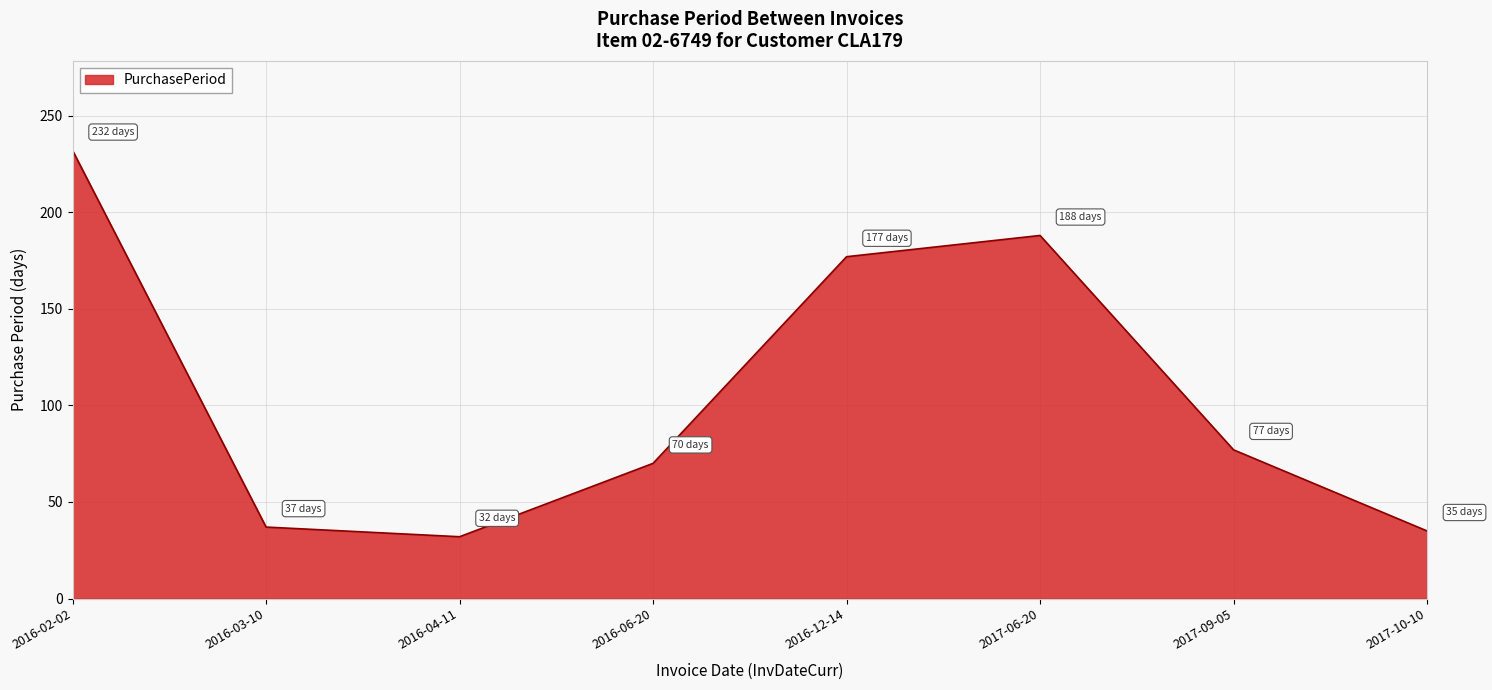

What value does the data have at 2016-04-11, to the nearest 50?

50